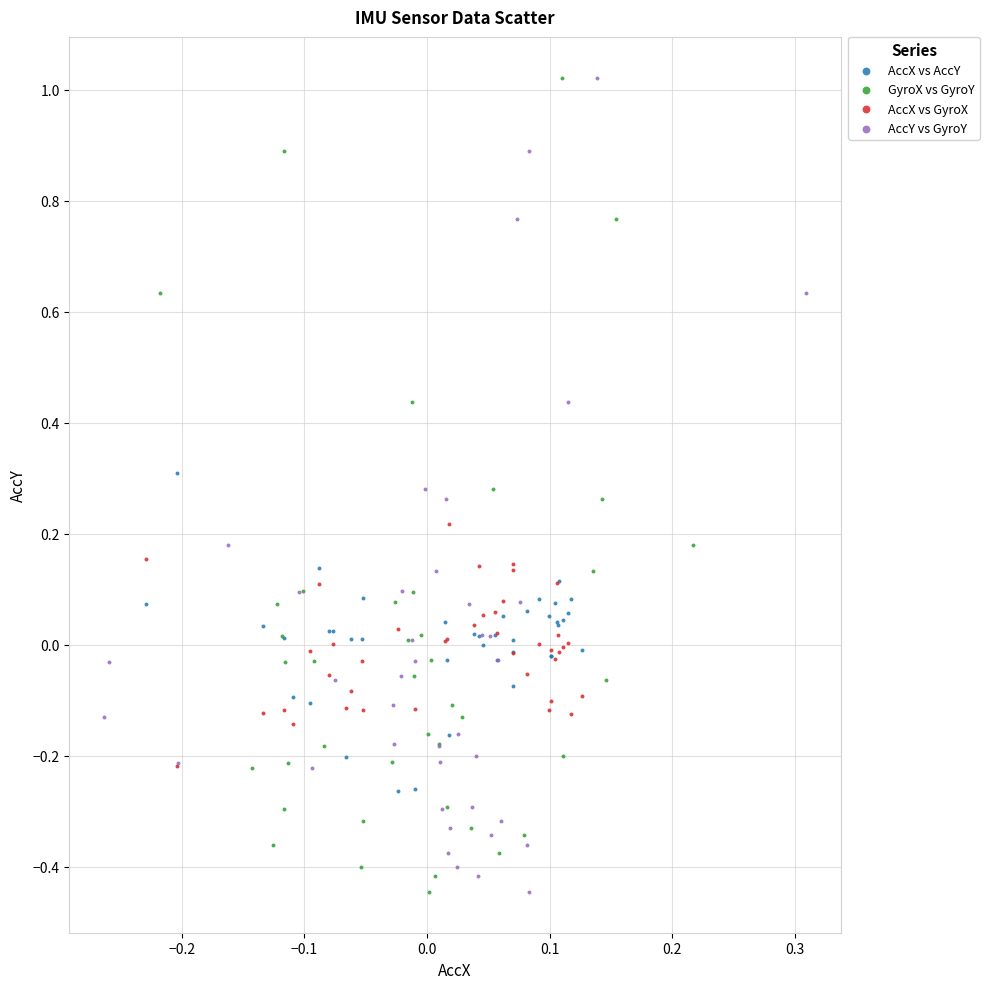

What are all the series names shown in the legend?

AccX vs AccY, GyroX vs GyroY, AccX vs GyroX, AccY vs GyroY